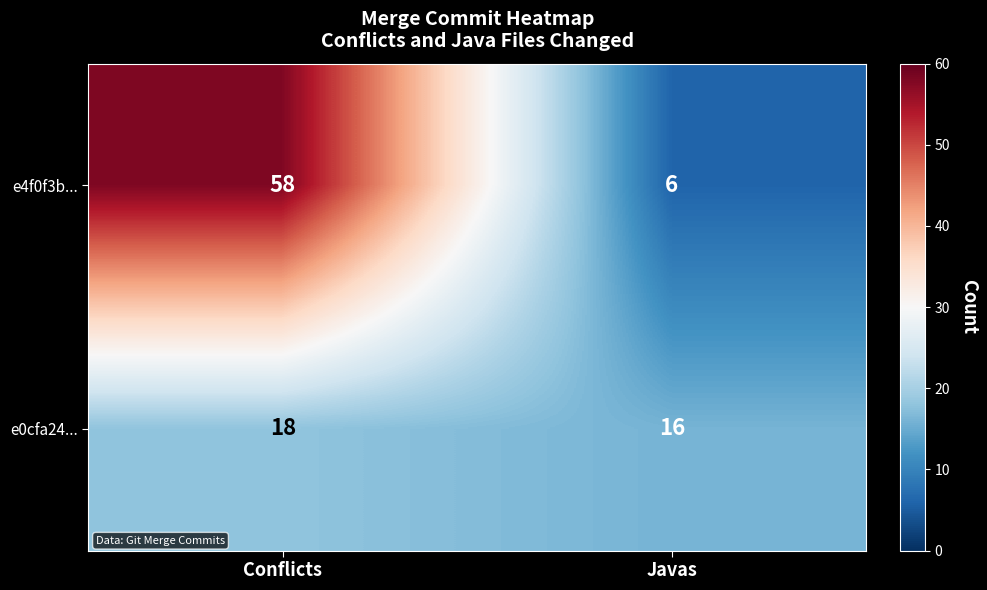

Rank the series by their average value, from lowest to highest.

e0cfa24..., e4f0f3b...